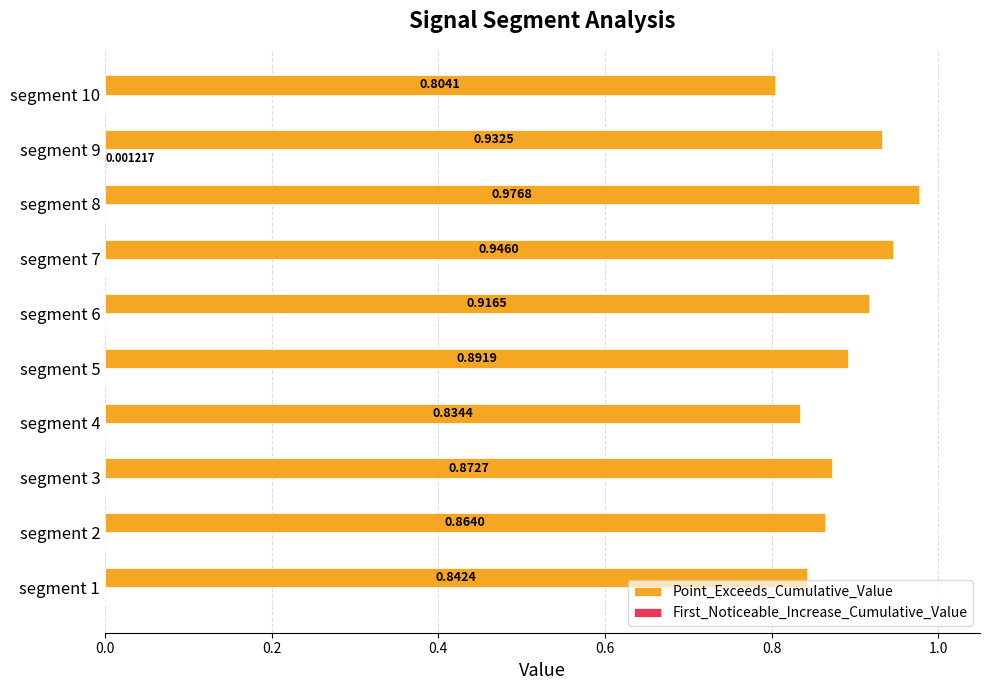

Which series changed the most between segment 1 and segment 10?

Point_Exceeds_Cumulative_Value